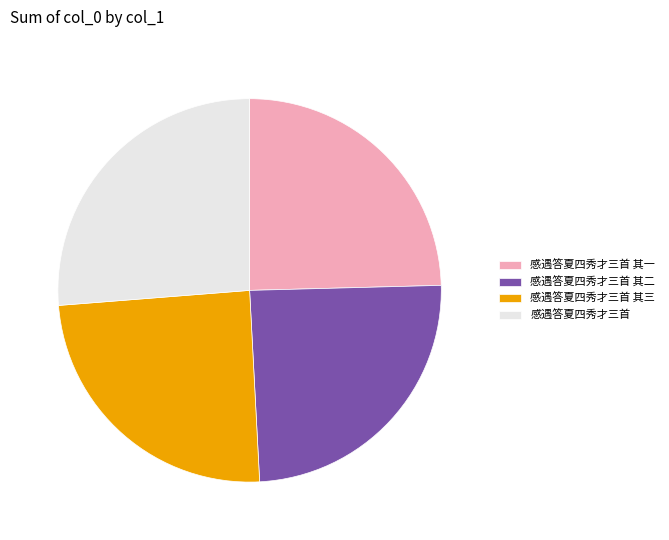

The 感遇答夏四秀才三首 slice represents 26% of the pie. True or false?

True